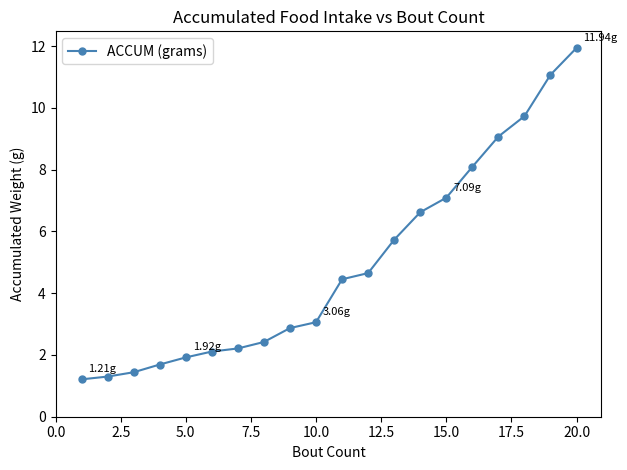

What is the difference between the second highest and minimum values?

9.9